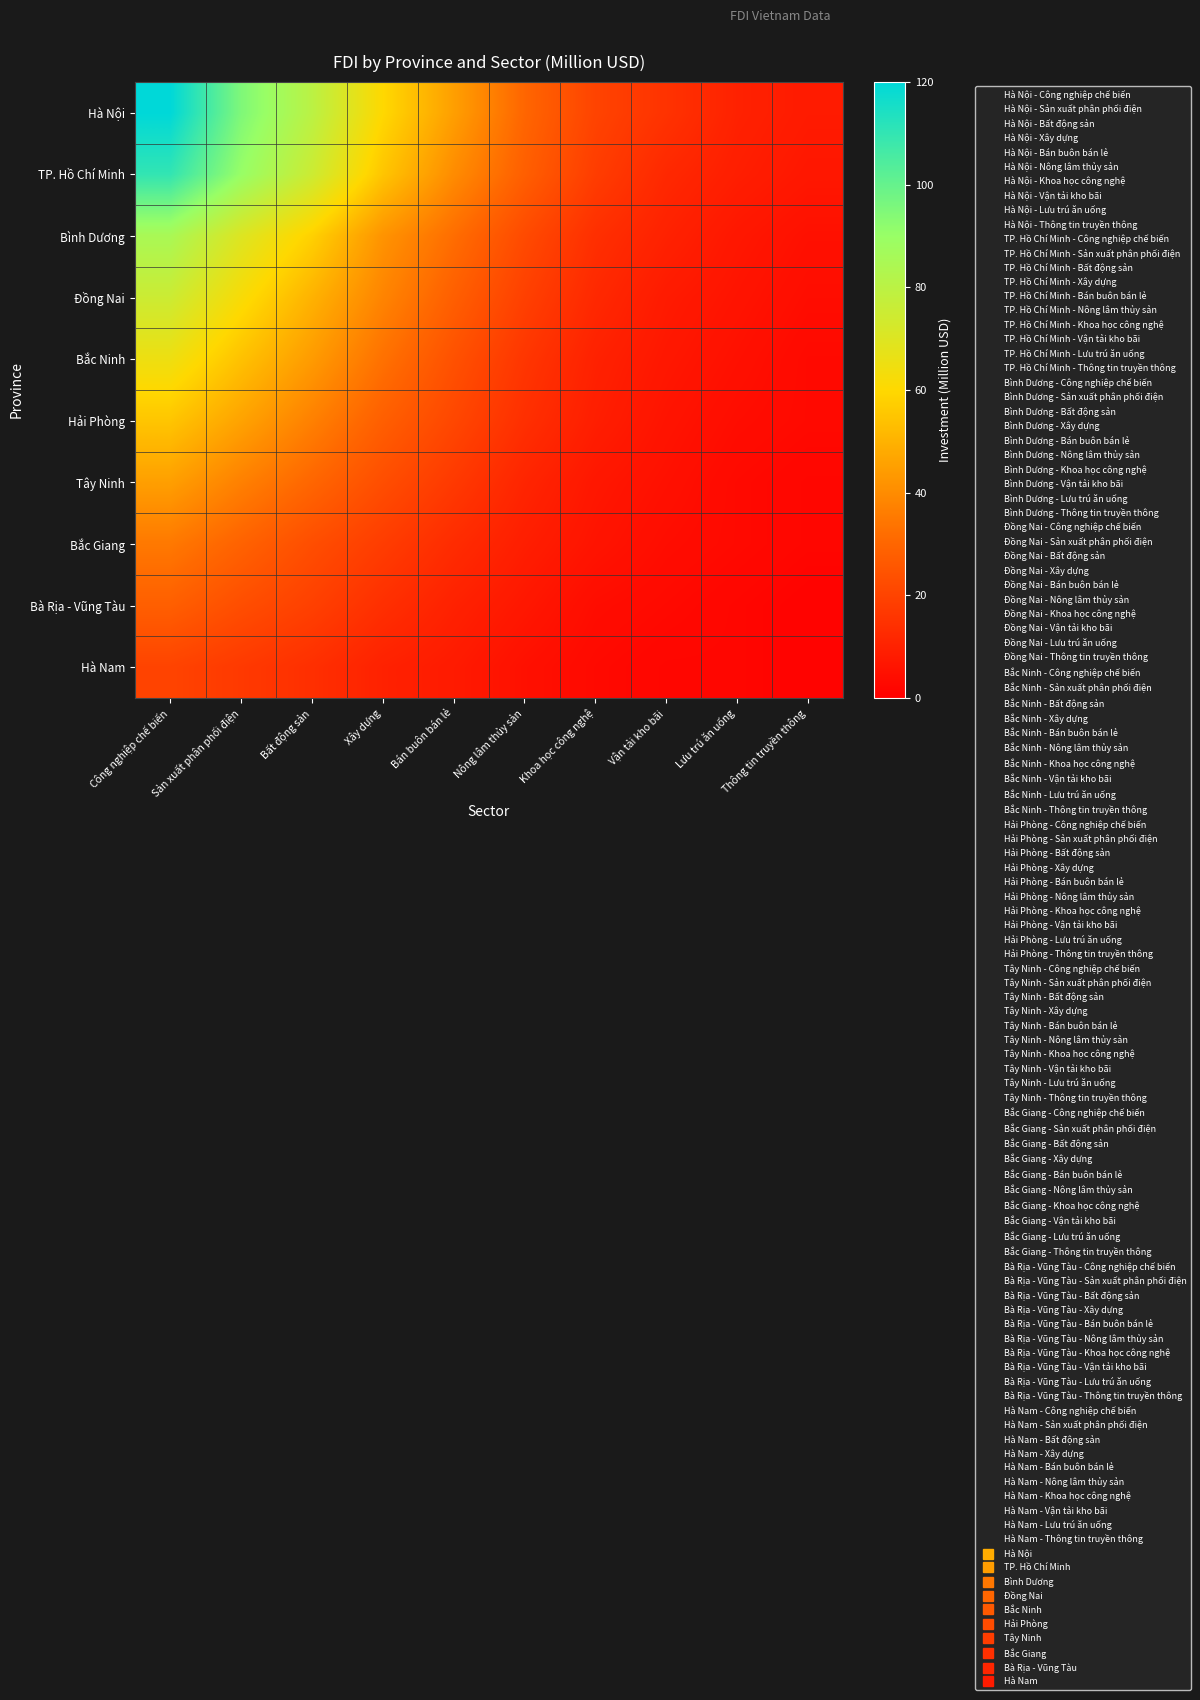

Count the number of data series in this chart.

10